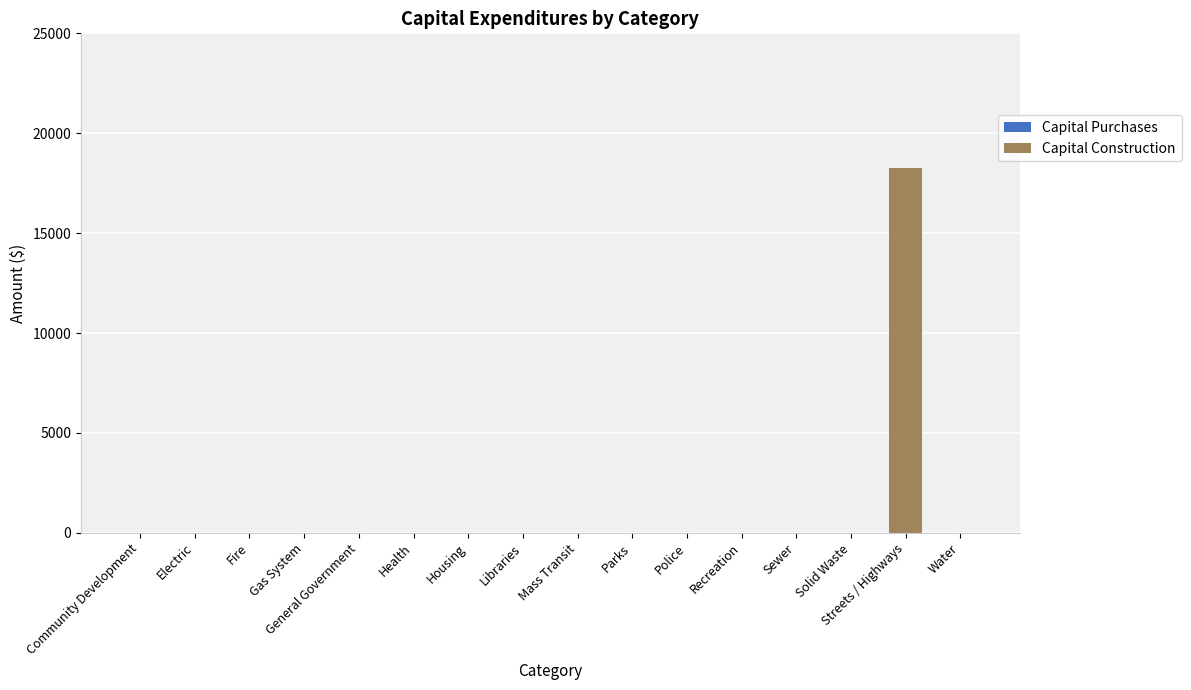

Which label corresponds to the largest value in the chart?

Streets / Highways